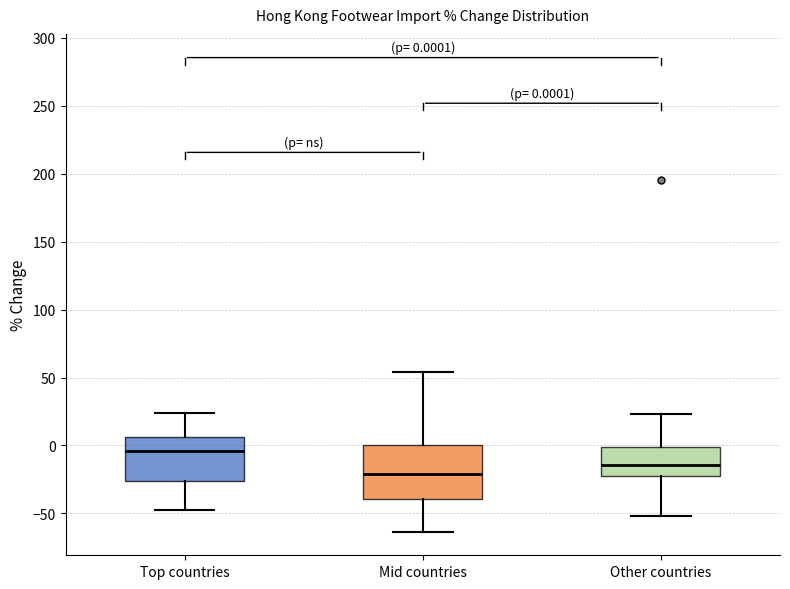

Which box has the highest median line?

Top countries